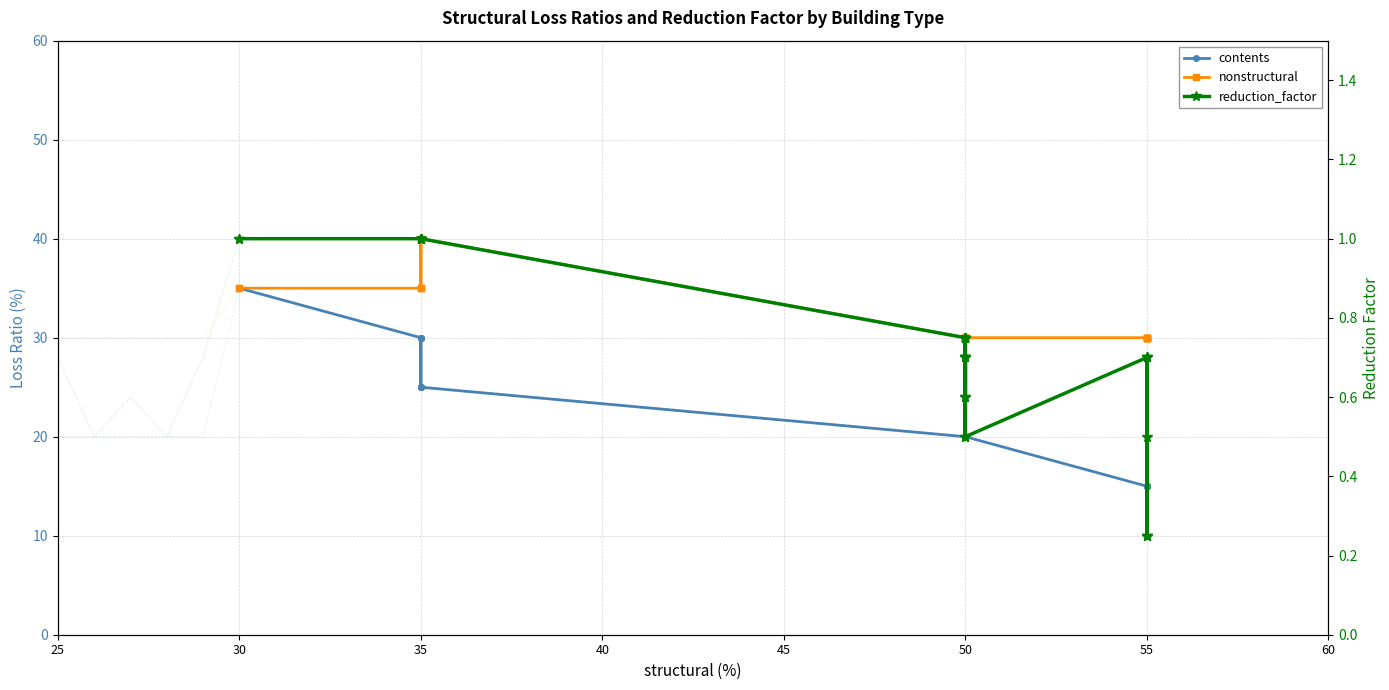

At 50, list the series in order from largest to smallest.

nonstructural, contents, reduction_factor